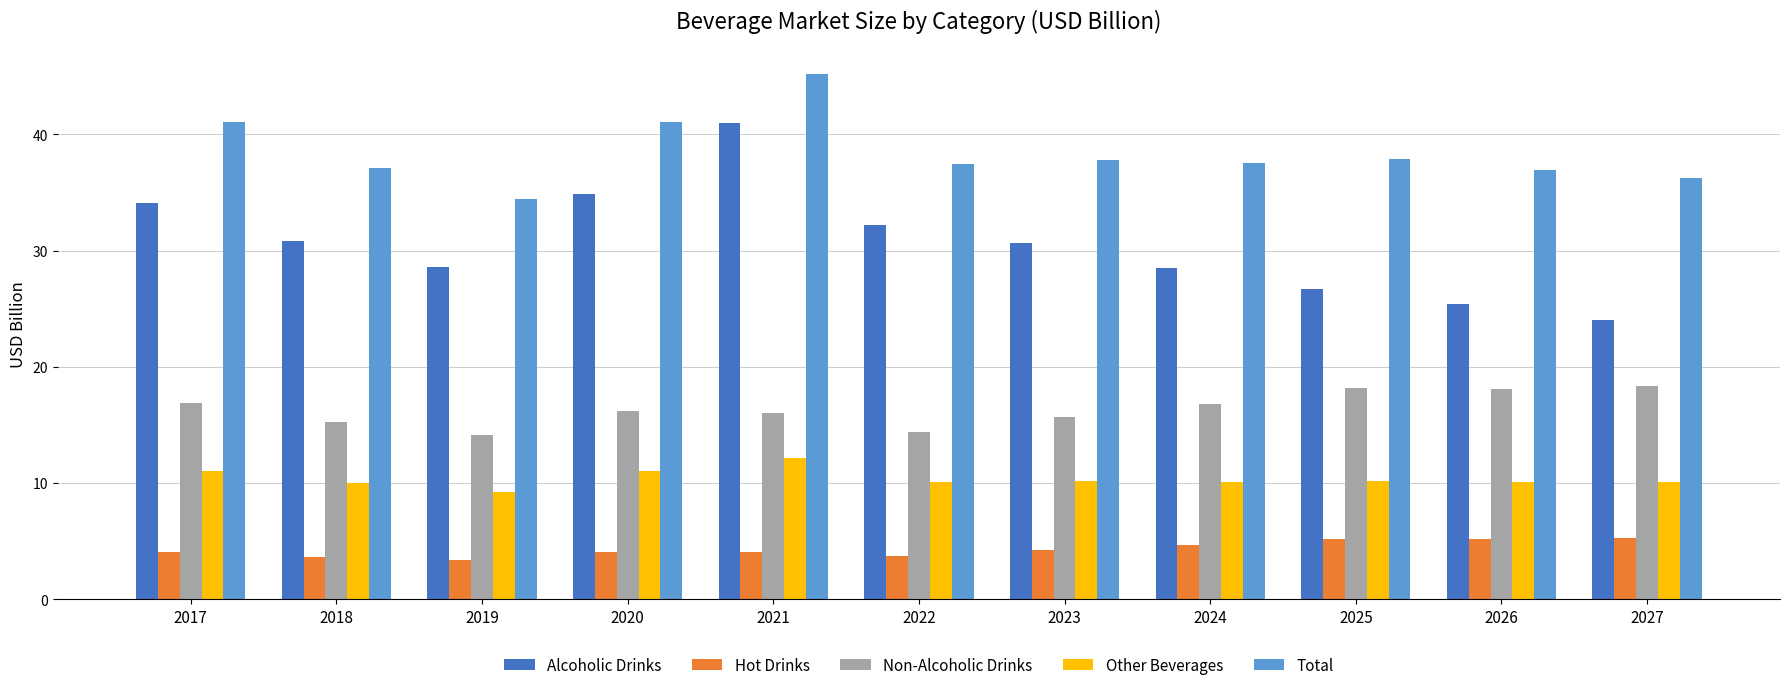

Is the value of Non-Alcoholic Drinks at 2023 greater than the value of Total at 2020?

No